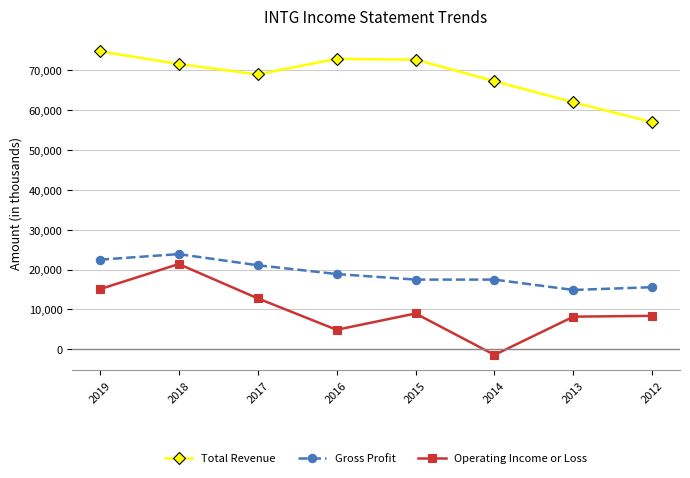

What is the difference between the maximum and minimum values in the Gross Profit series?

9000